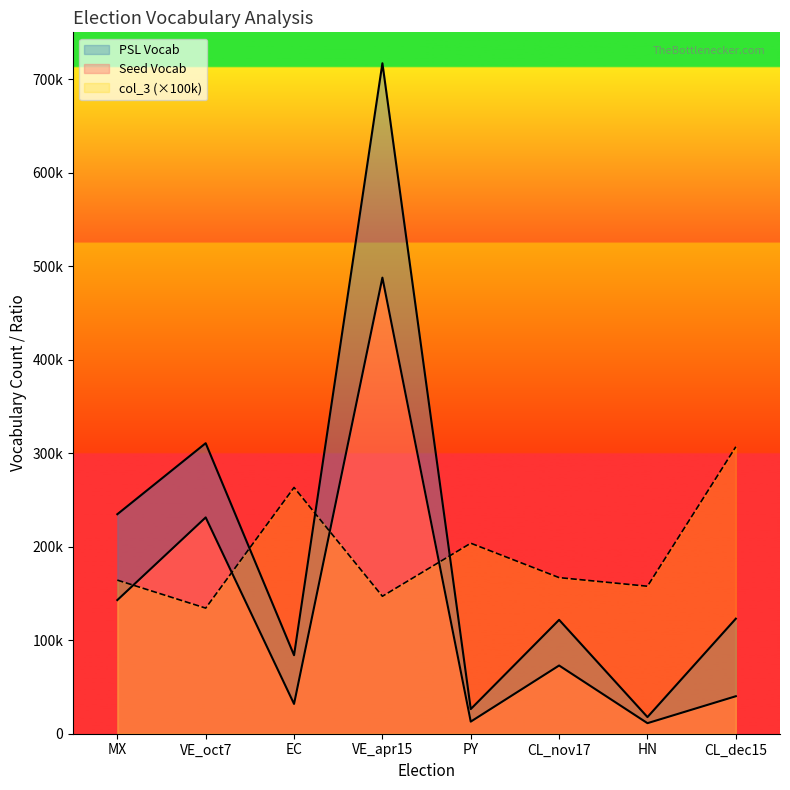

How many values in the PSL Vocab series exceed 123017?

3